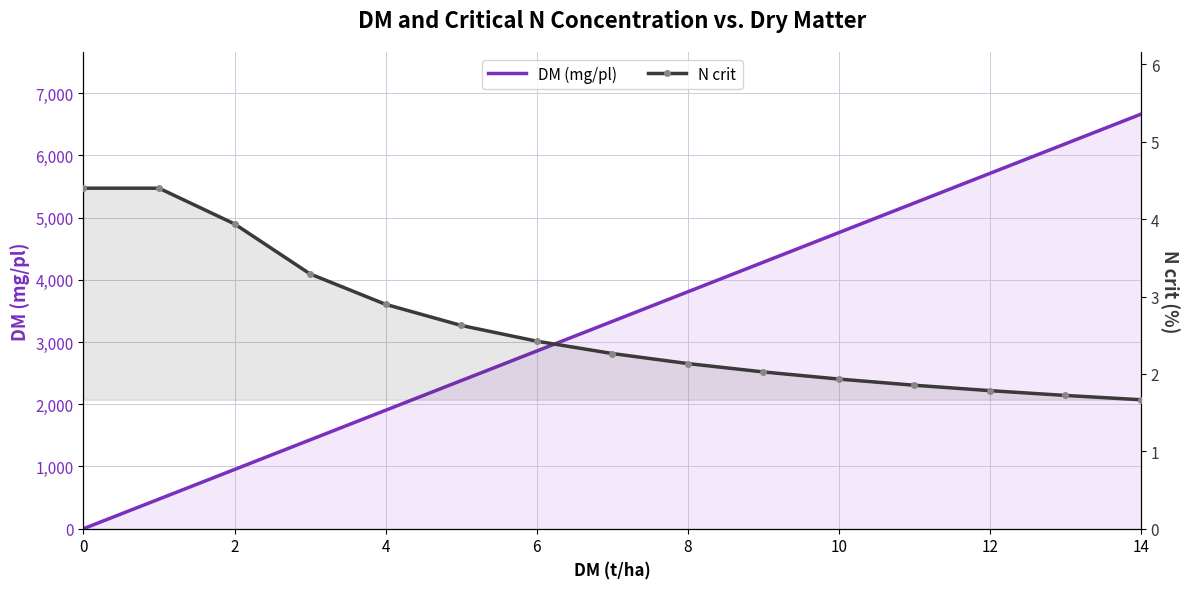

What is the sum of all N crit values?

39.4